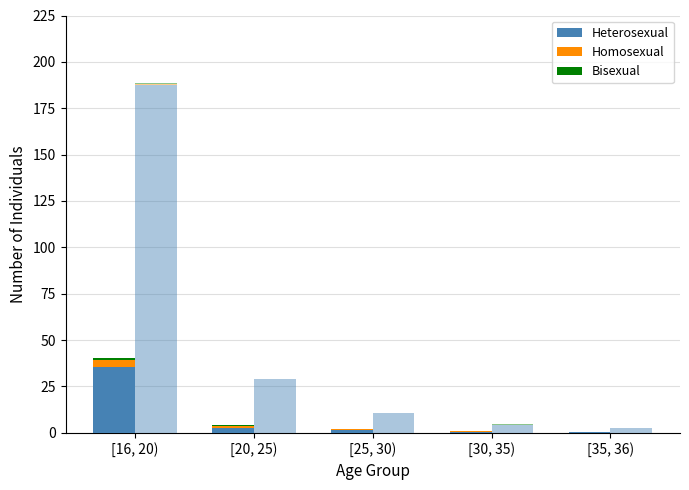

Reading left to right, what are all the values shown in this chart?

Heterosexual: [16, 20)=35.5	[20, 25)=2.7	[25, 30)=1.4	[30, 35)=0.7	[35, 36)=0.5
Homosexual: [16, 20)=3.8	[20, 25)=1.0	[25, 30)=0.7	[30, 35)=0.1	[35, 36)=0.1
Bisexual: [16, 20)=1.1	[20, 25)=0.6	[25, 30)=0.3	[30, 35)=0.1	[35, 36)=0.0